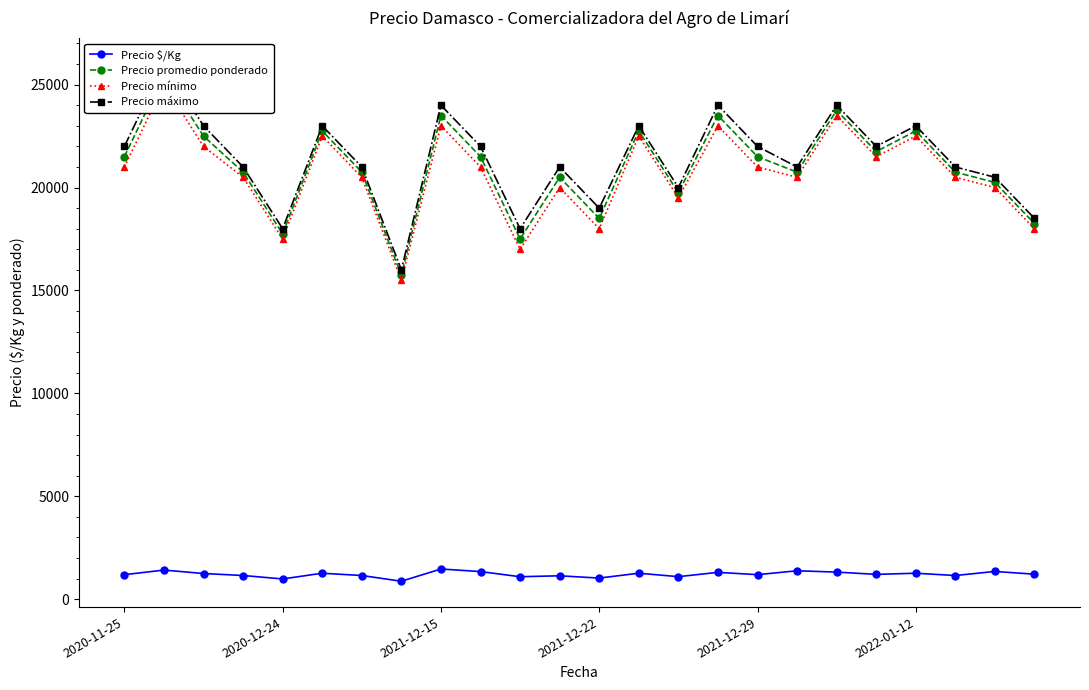

In Precio máximo, how many points are higher than both neighbors (excluding endpoints)?

8